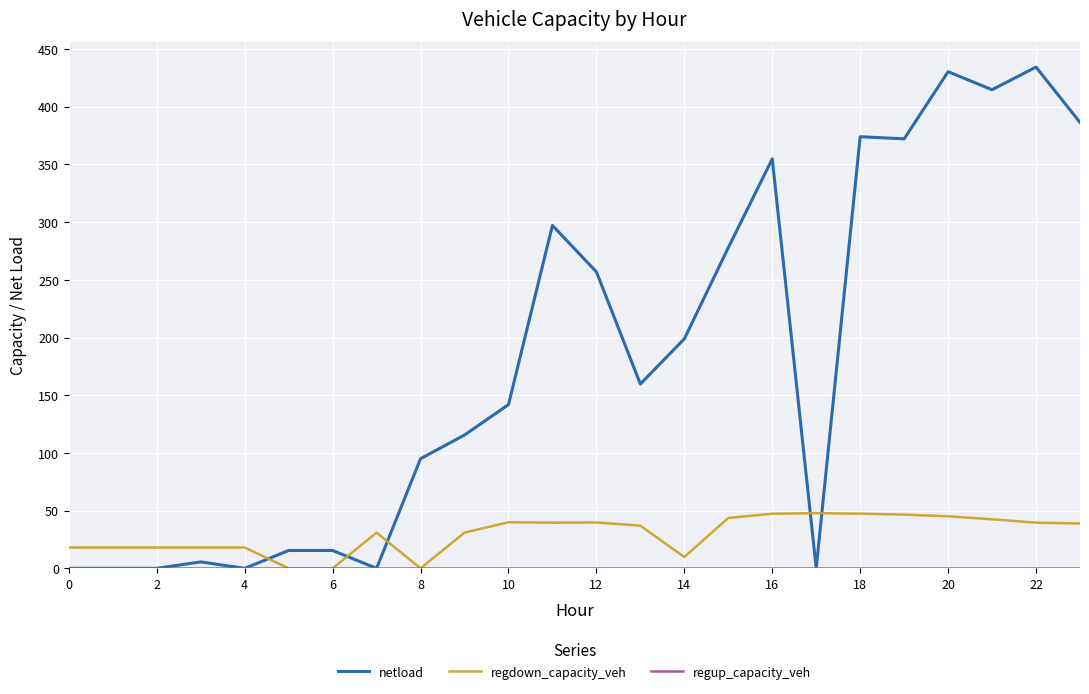

What is the maximum value shown in the chart?

434.4